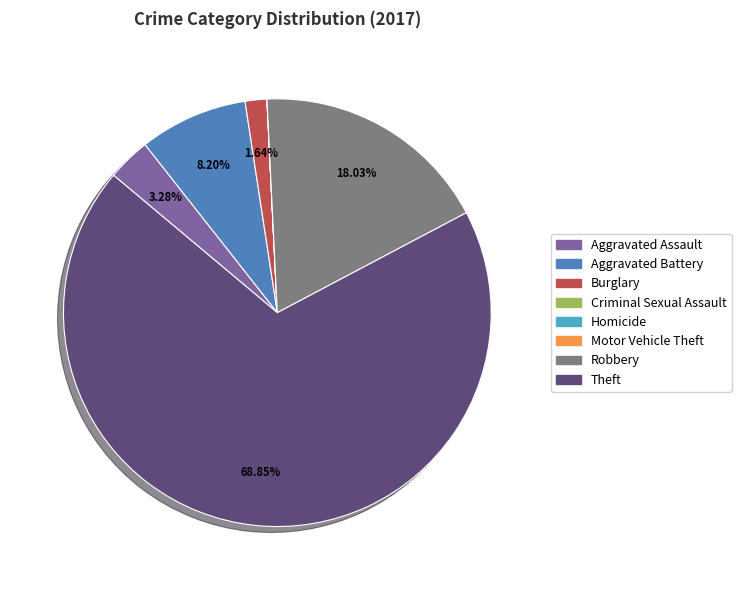

To the nearest percent, what portion does Theft represent?

69%